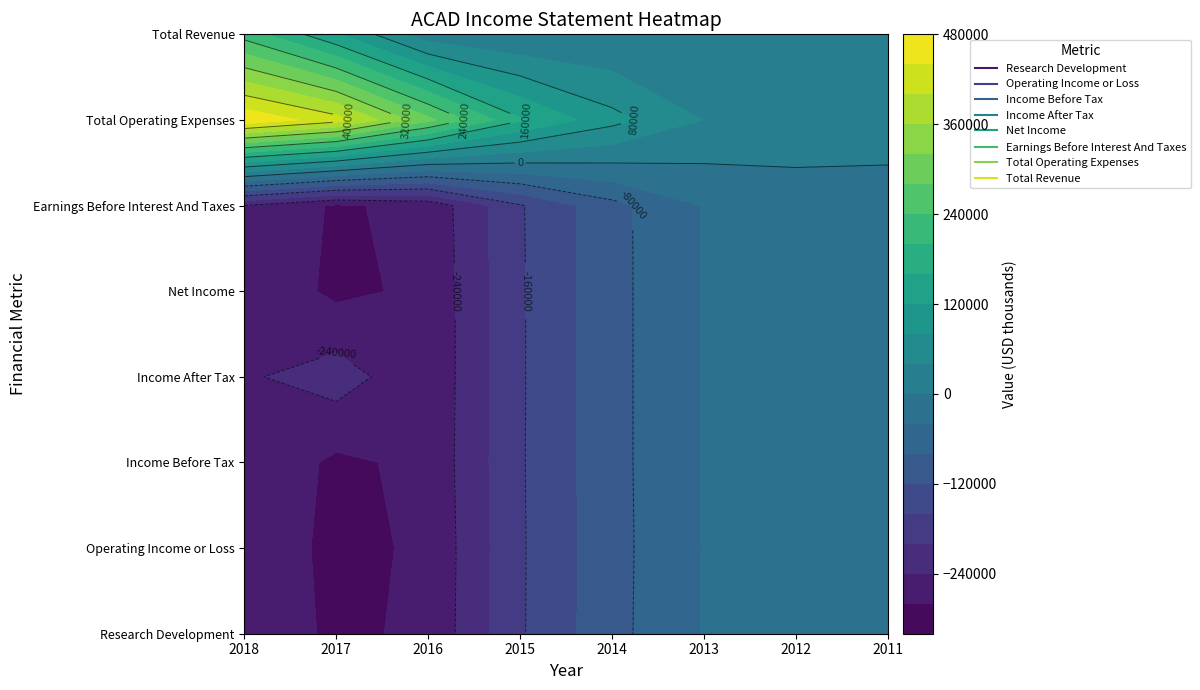

True or false: Total Operating Expenses has a value of 126688 at 2014.

False